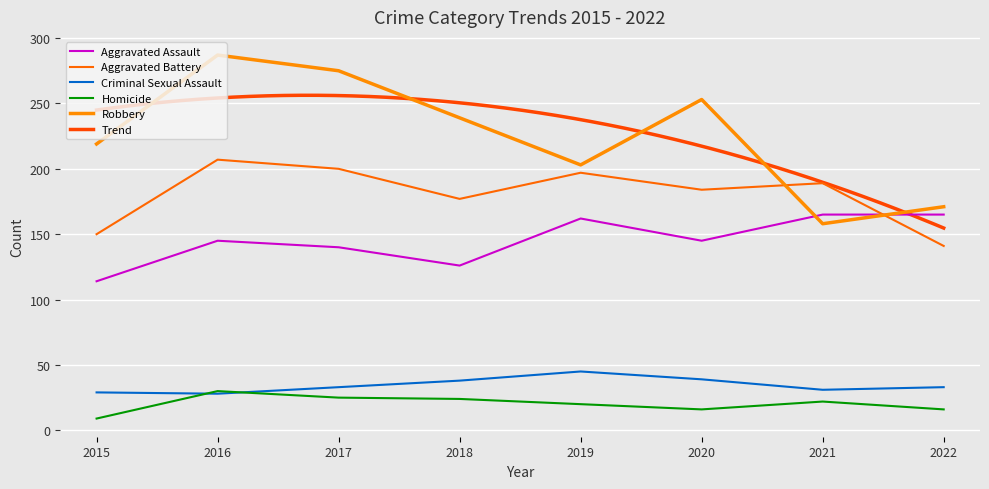

Between 2022 and 2019, which is larger?

2022